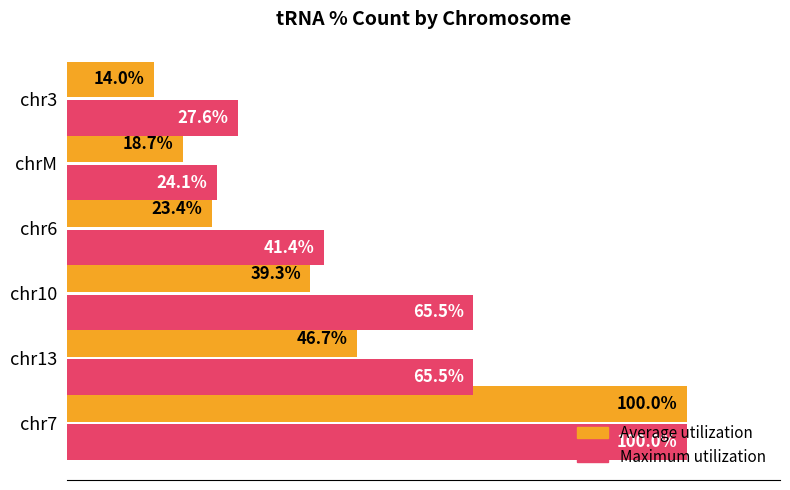

Where is Average utilization nearest to the value 57?

chr13